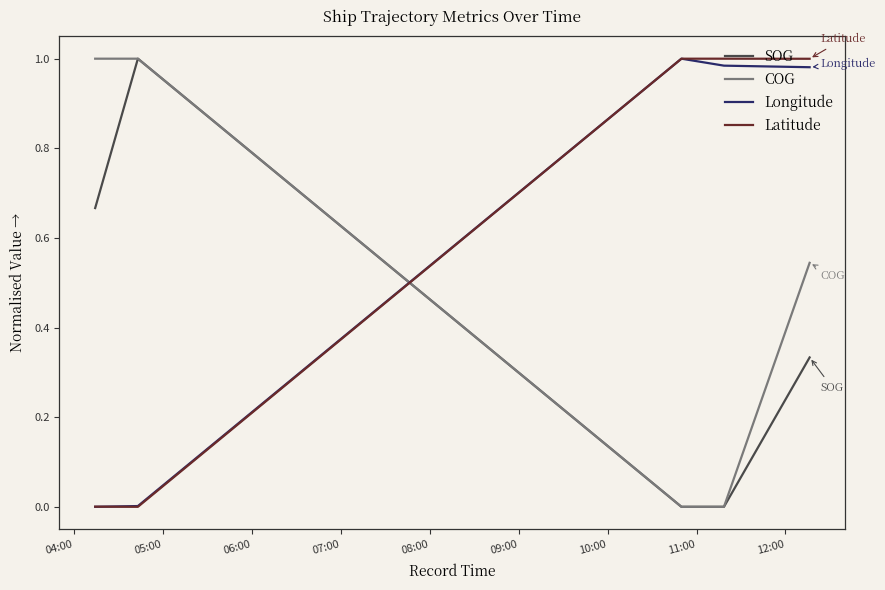

How many distinct data groups are displayed?

4